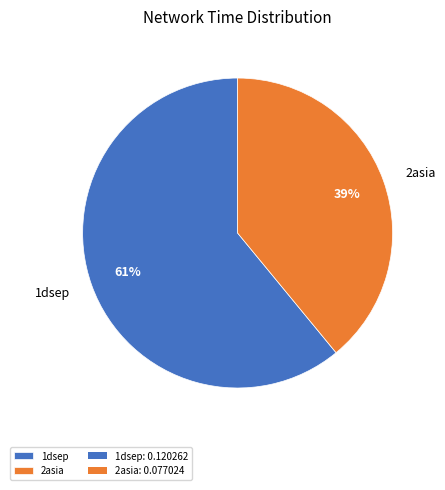

Is it true that 1dsep is 52% of the pie?

False